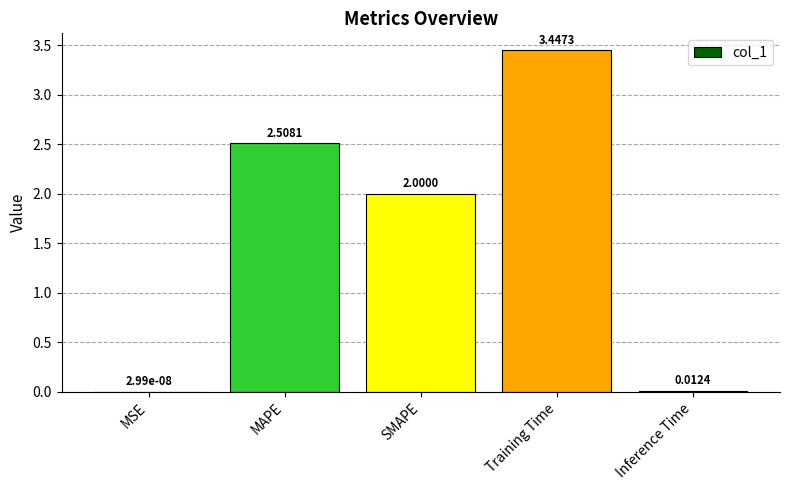

What is the difference between the values at Inference Time and SMAPE?

2.0